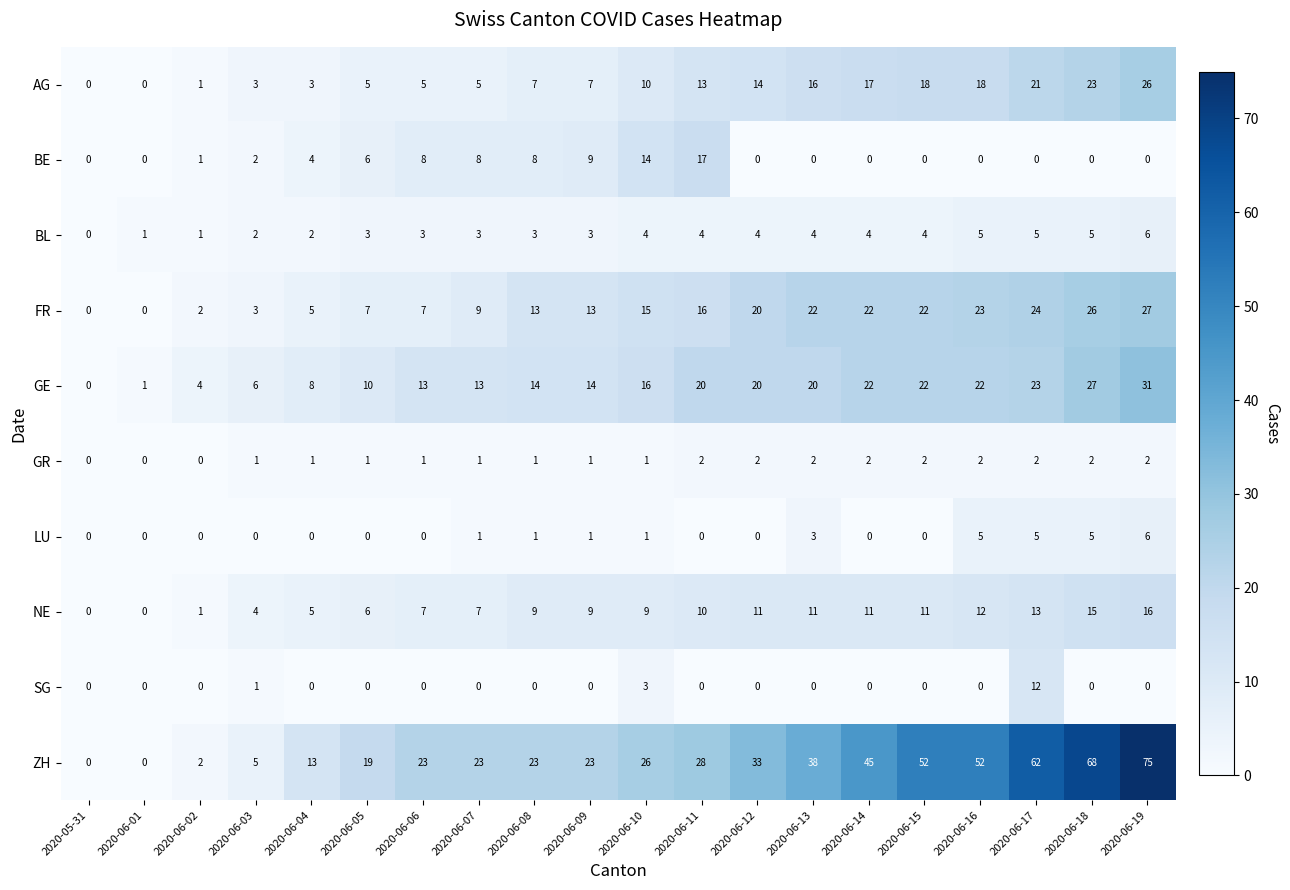

At how many categories does at least one series exceed 43?

6